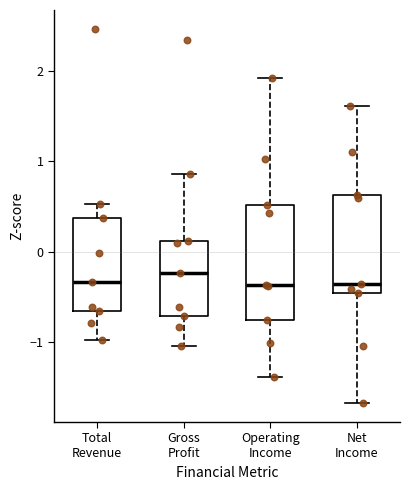

Reading left to right, transcribe this box plot: for each box, give where its median line is, the range the box spans, and where its two whiskers end, as read against the y-axis. The values are not printed on the chart, so give them approximately, as read against the axis.

Total Revenue: median -0.3, box -0.7 to 0.4, whiskers -1.0 to 0.5
Gross Profit: median -0.2, box -0.7 to 0.1, whiskers -1.0 to 0.9
Operating Income: median -0.4, box -0.8 to 0.5, whiskers -1.4 to 1.9
Net Income: median -0.4, box -0.5 to 0.6, whiskers -1.7 to 1.6